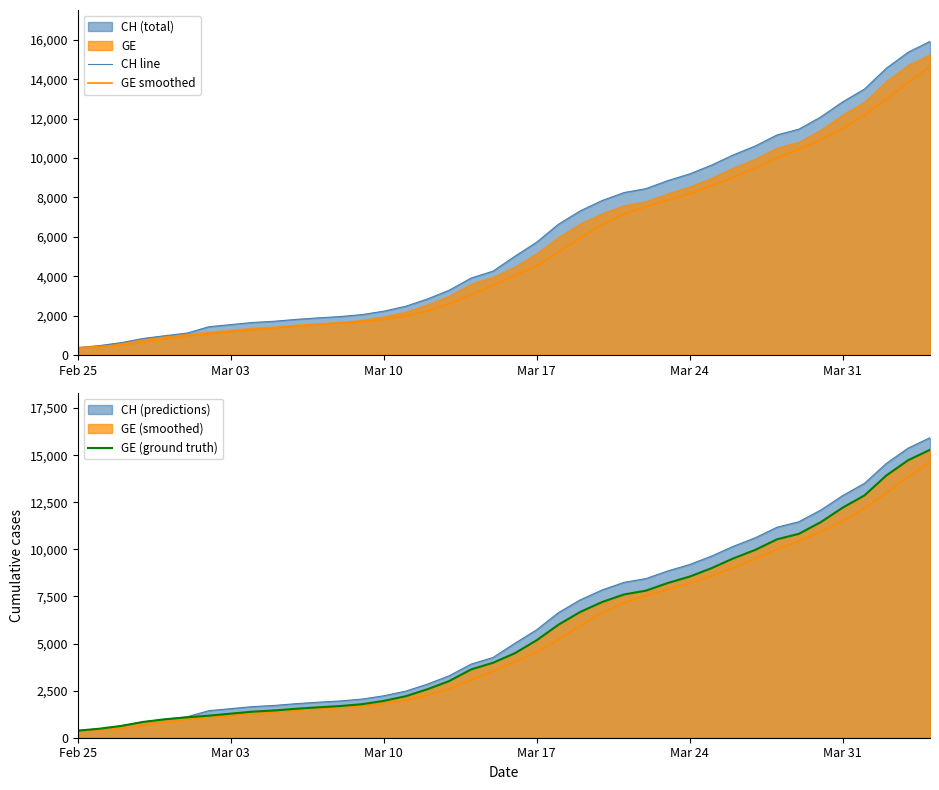

True or false: GE (ground truth) and CH line cross at least once.

False